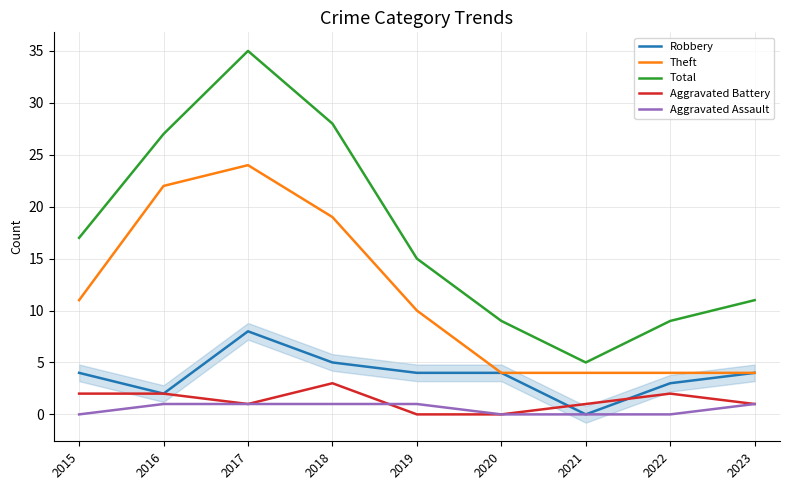

What is the average value of the Theft series?

11